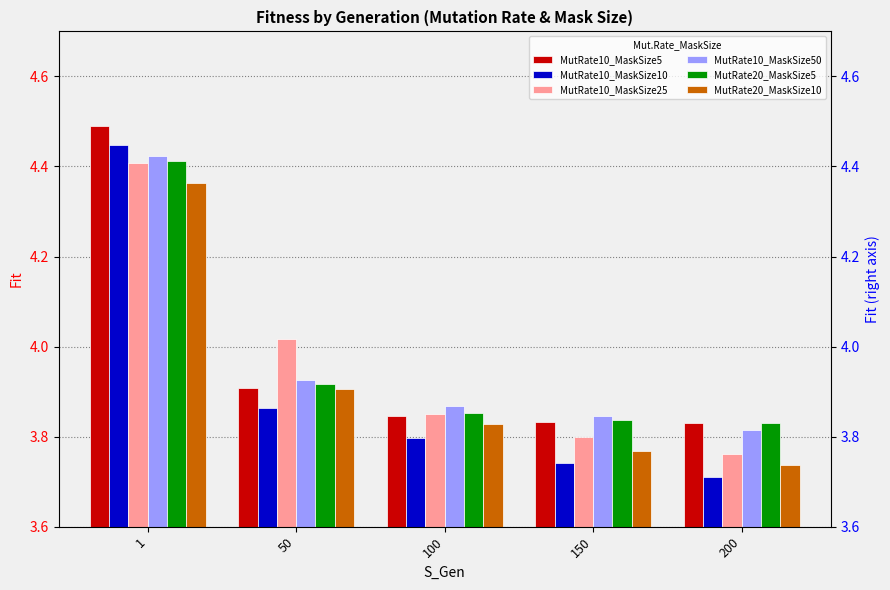

What is the sum of the MutRate10_MaskSize10 values at 150 and 1?

8.2